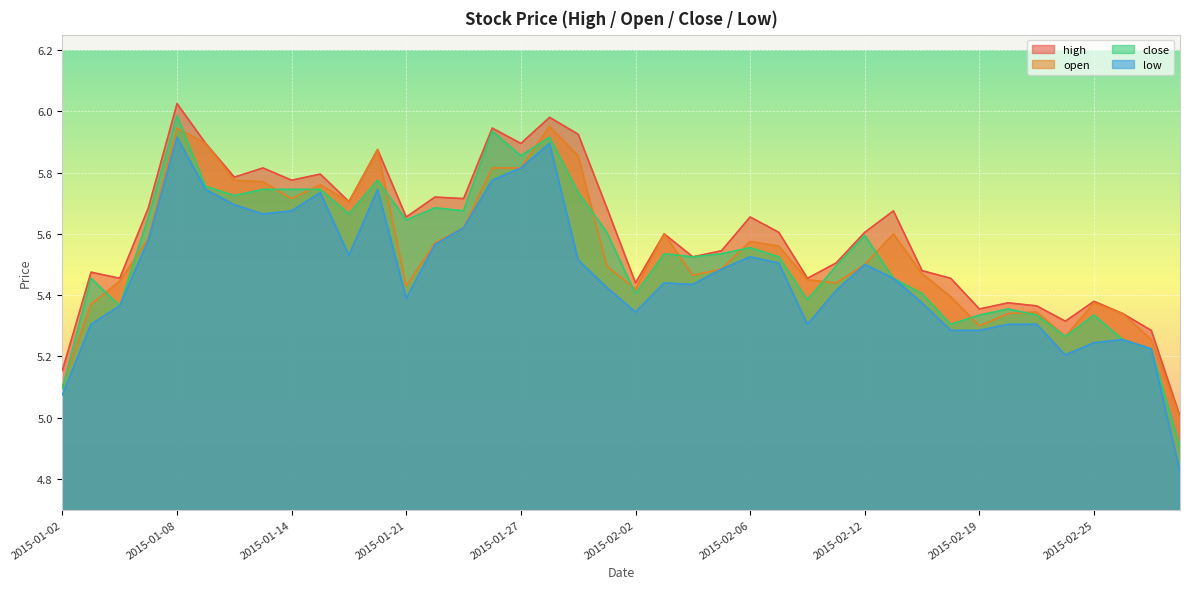

What is the highest value of the low series?

5.9